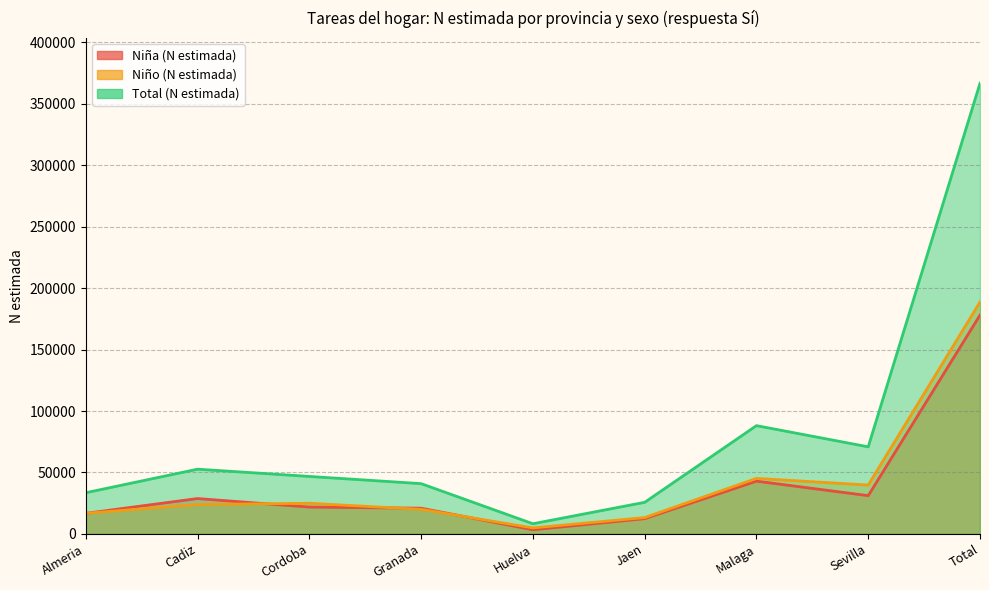

At how many categories does at least one series exceed 269968?

1